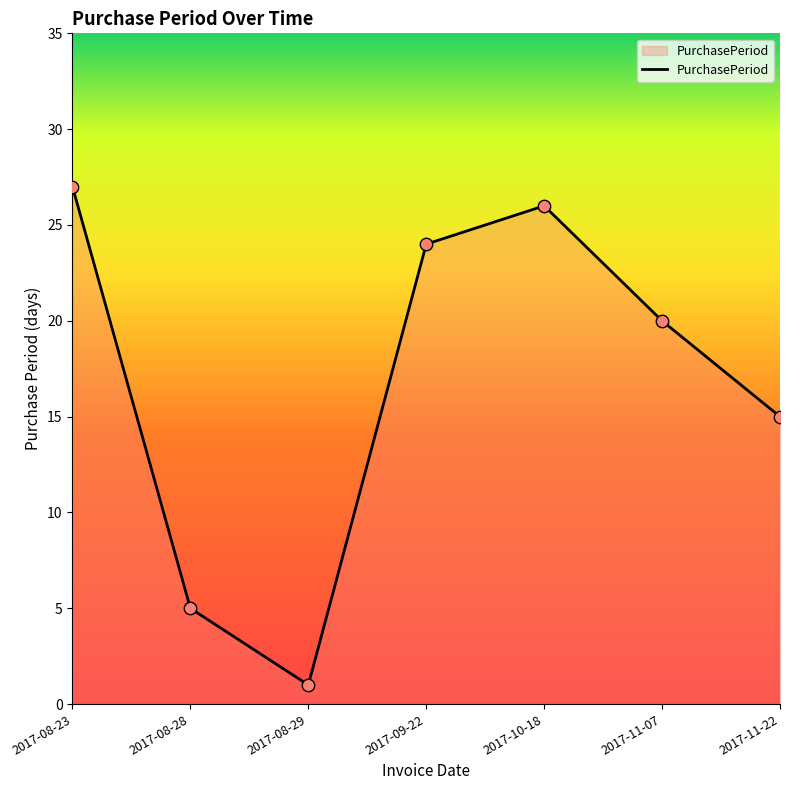

What is the change in value from 2017-08-23 to 2017-11-22?

-12